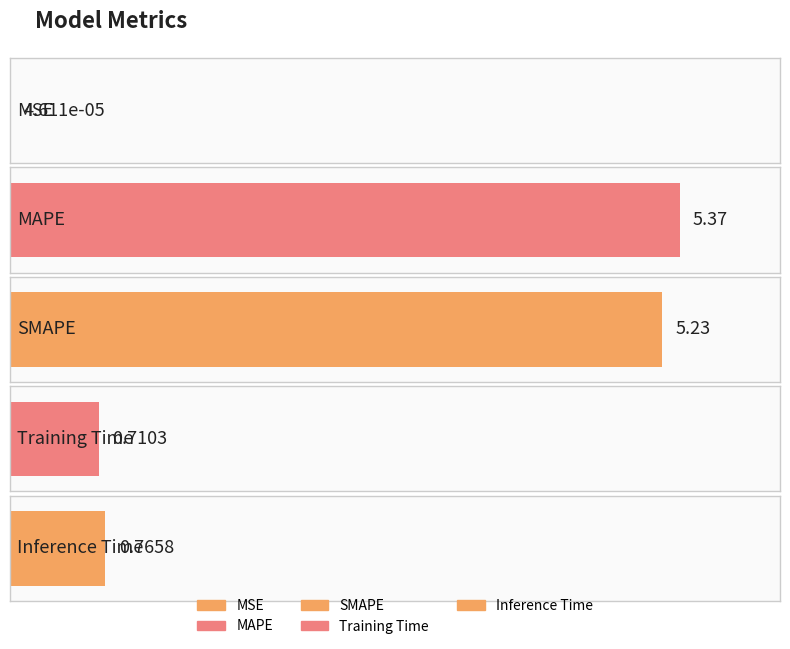

Reading left to right, list all the values displayed in this chart.

MSE=0.0	MAPE=5.4	SMAPE=5.2	Training Time=0.7	Inference Time=0.8